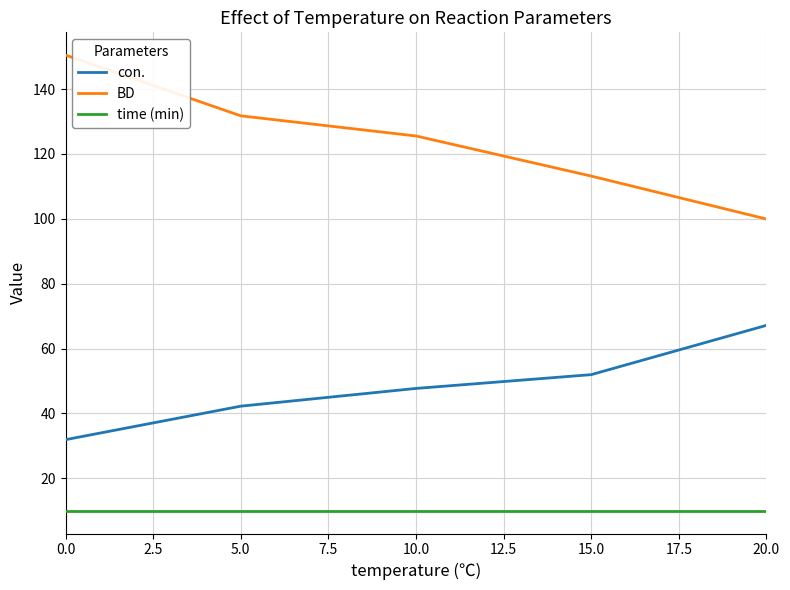

True or false: con. and BD intersect in this chart.

False